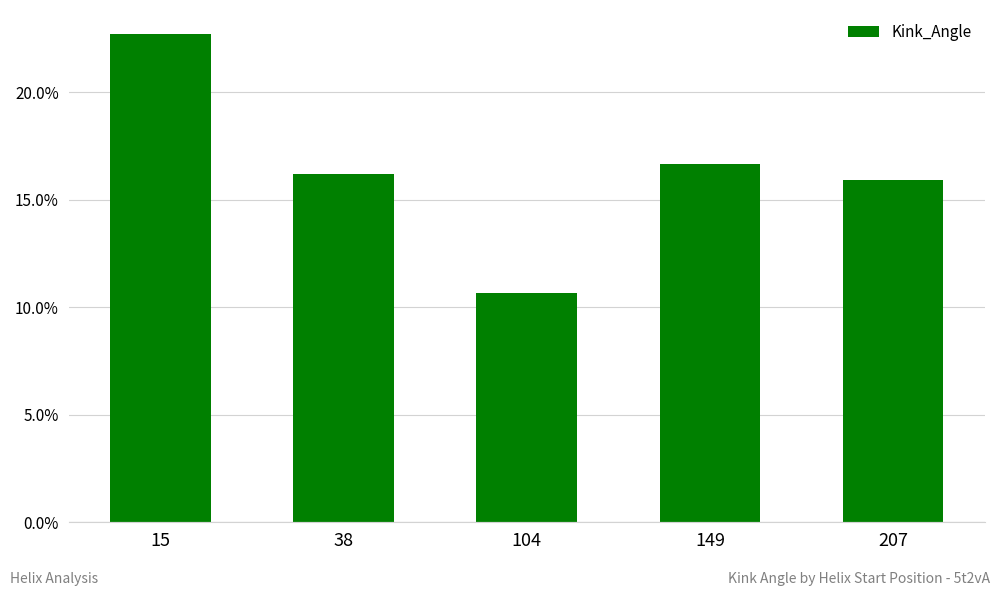

How many distinct data groups are displayed?

1